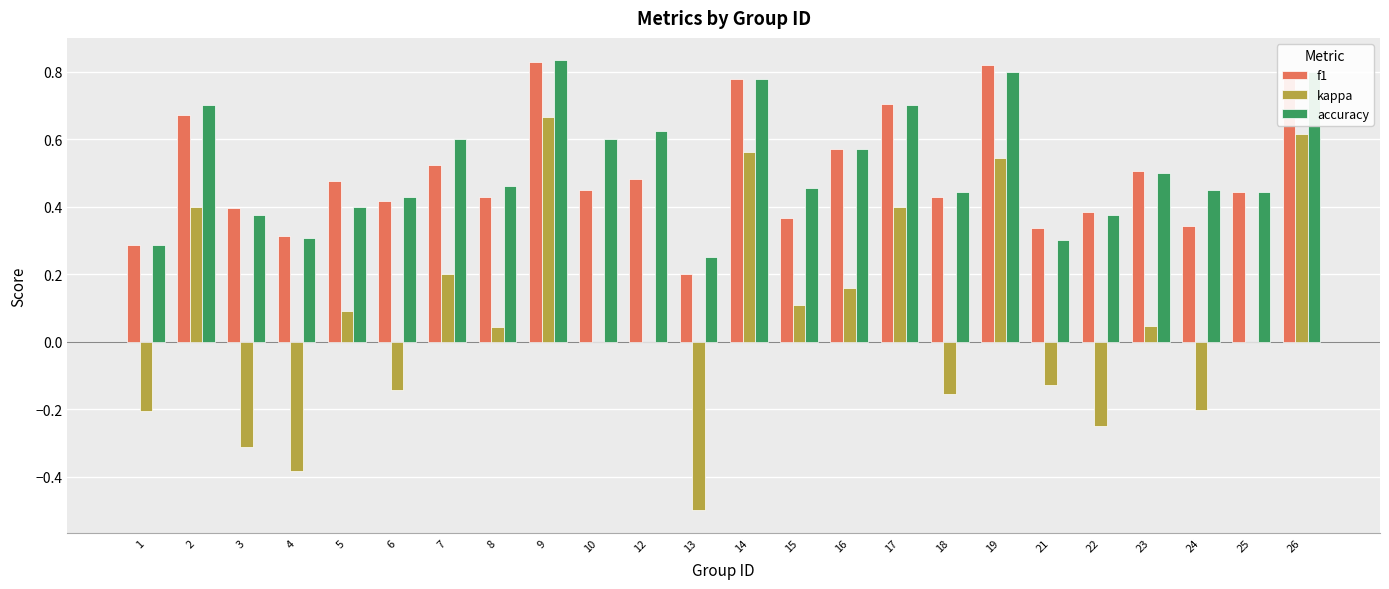

True or false: accuracy has a value of 0.7 at 22.

False